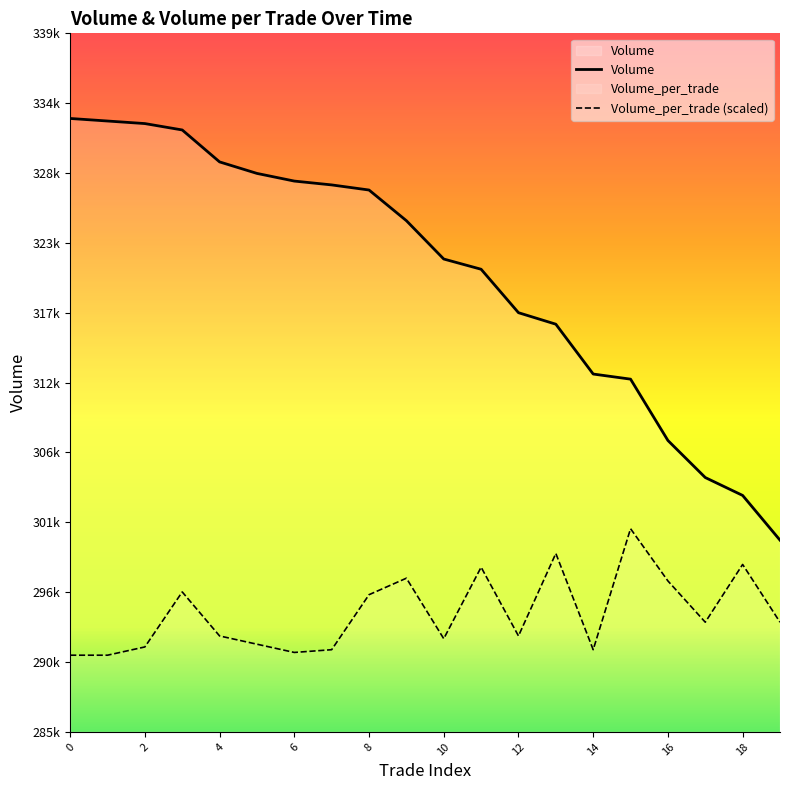

How many interior local valleys does the Volume_per_trade series have?

5